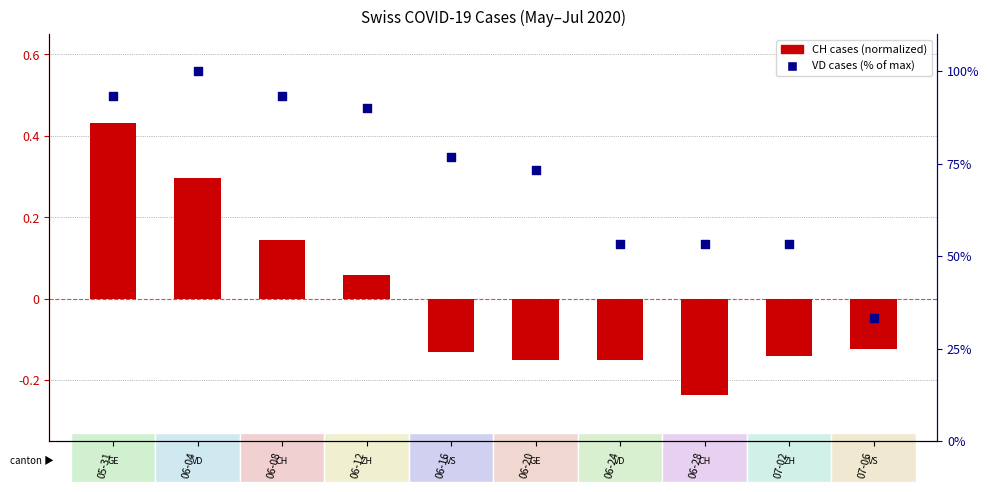

Which series has the largest total across all categories?

VD (% of max)